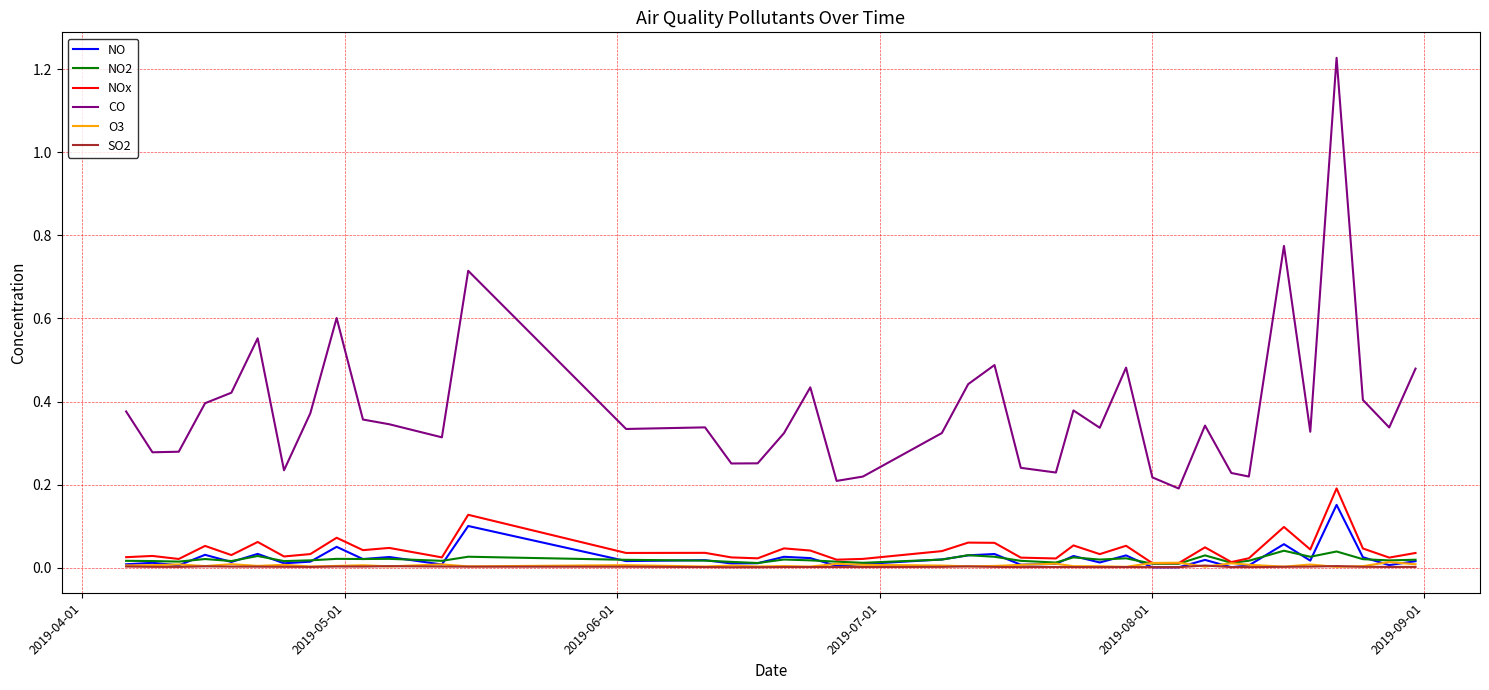

True or false: CO and O3 cross at least once.

False